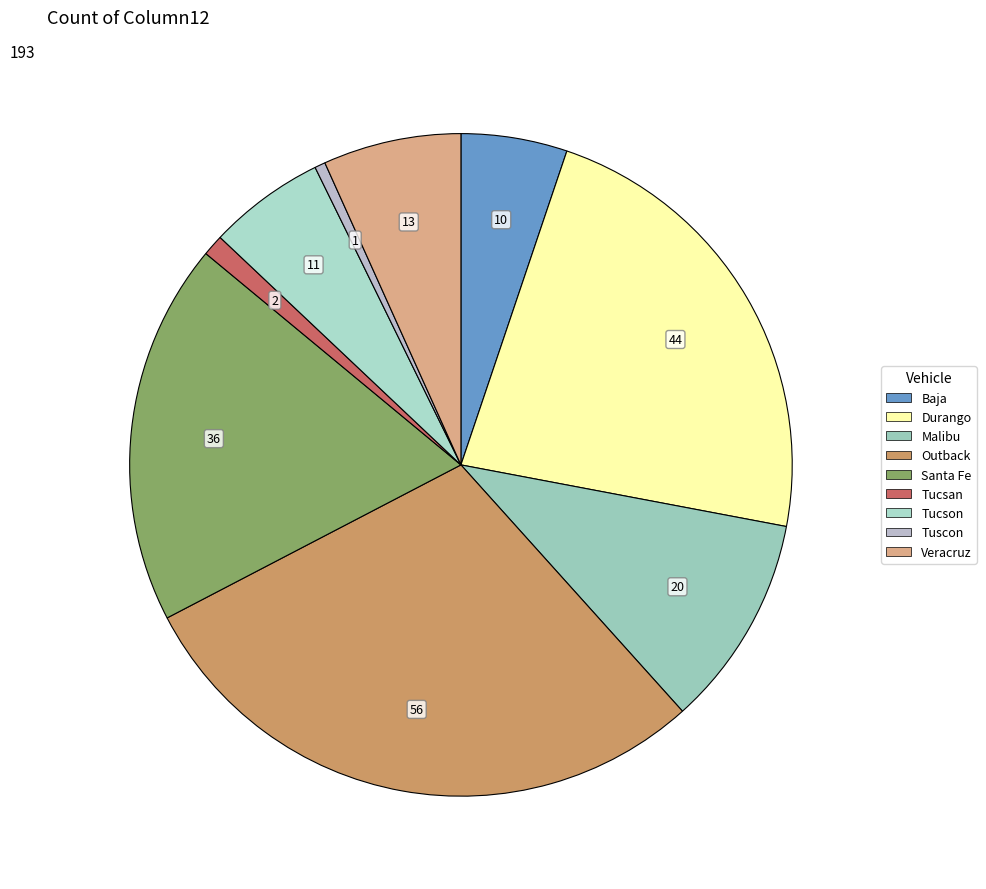

Count the number of slices in the pie.

9